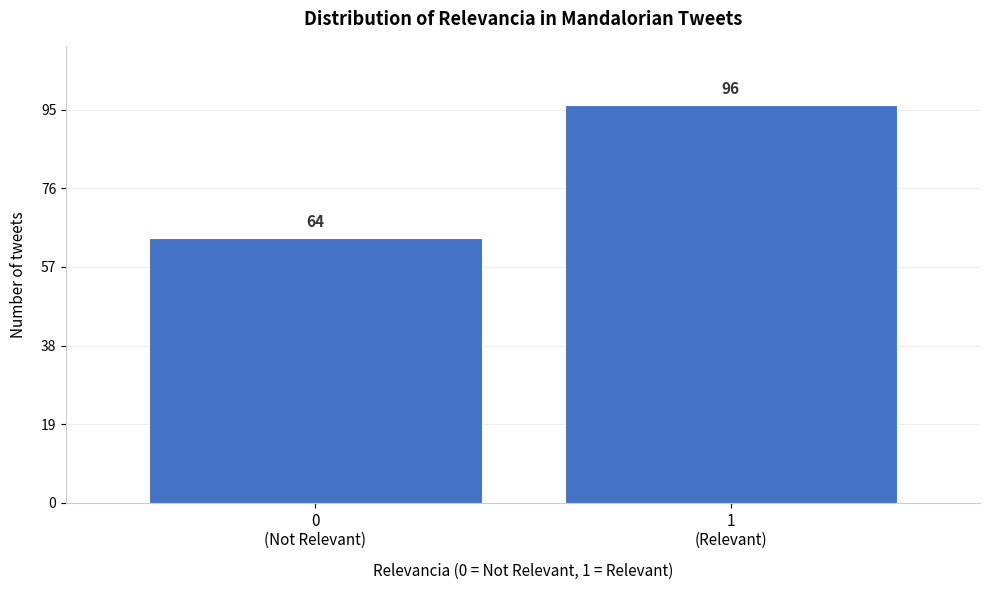

Reading left to right, transcribe all the data shown in this chart.

64	96